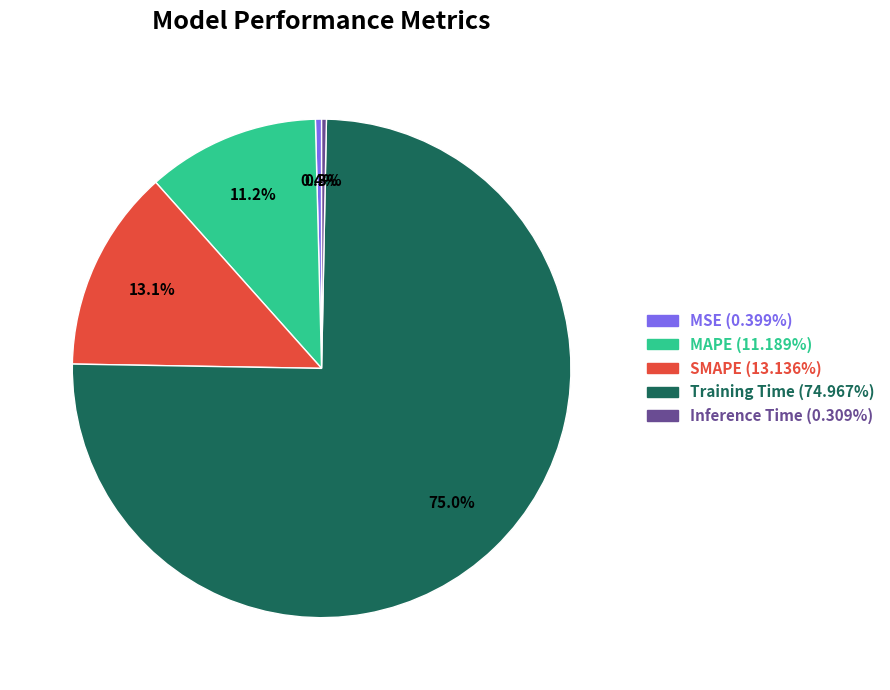

True or false: SMAPE accounts for 13% of the total.

True